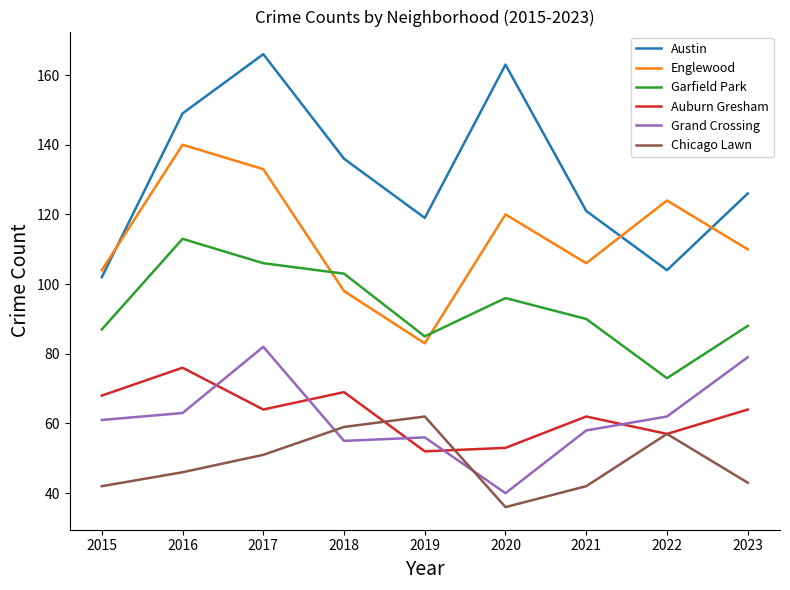

What is the greatest value displayed?

166